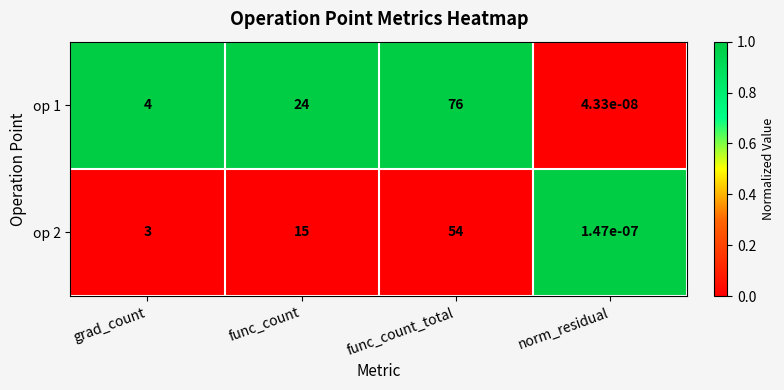

At func_count_total, list the series in order from largest to smallest.

op 1, op 2